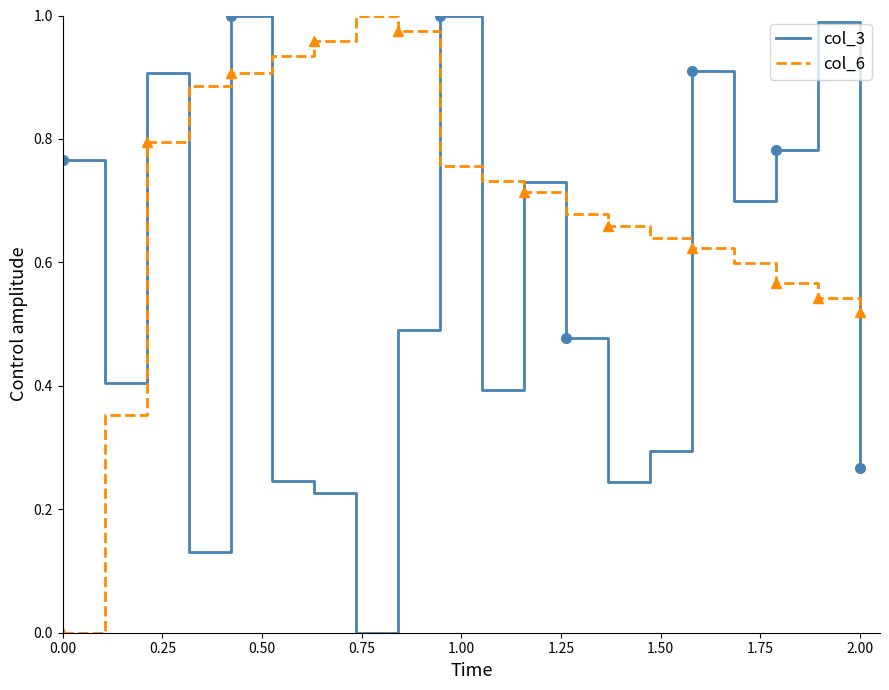

What is the difference between the maximum and minimum values in the col_6 series?

1.0